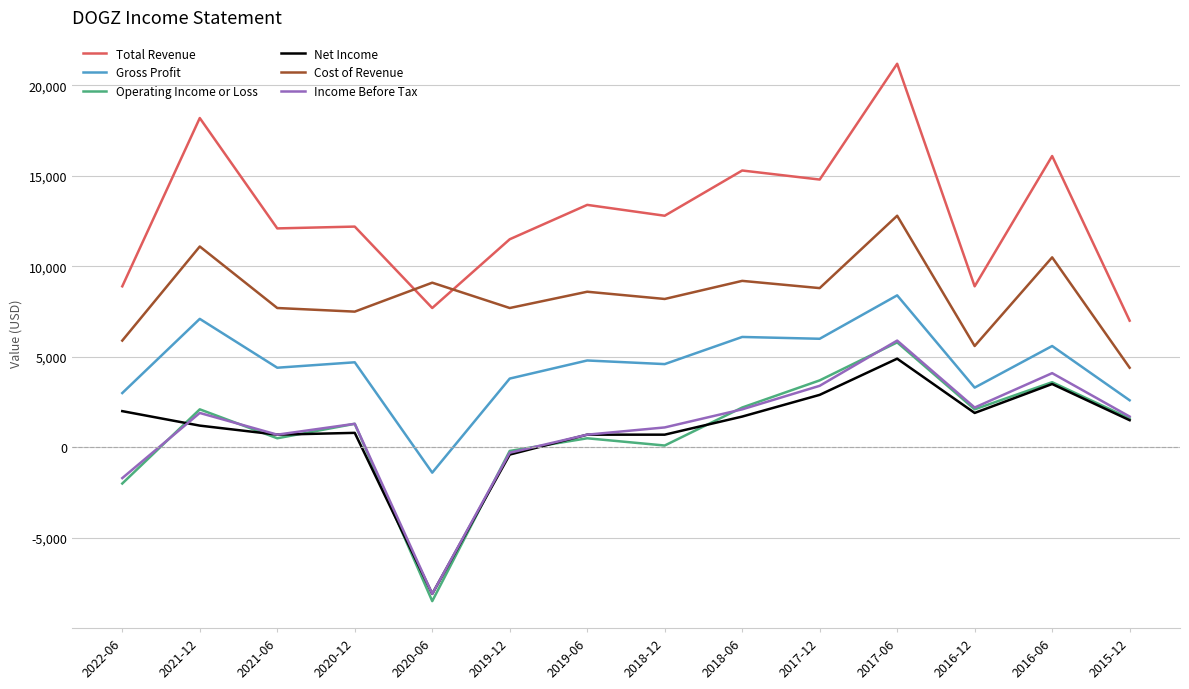

True or false: Cost of Revenue and Gross Profit intersect in this chart.

False